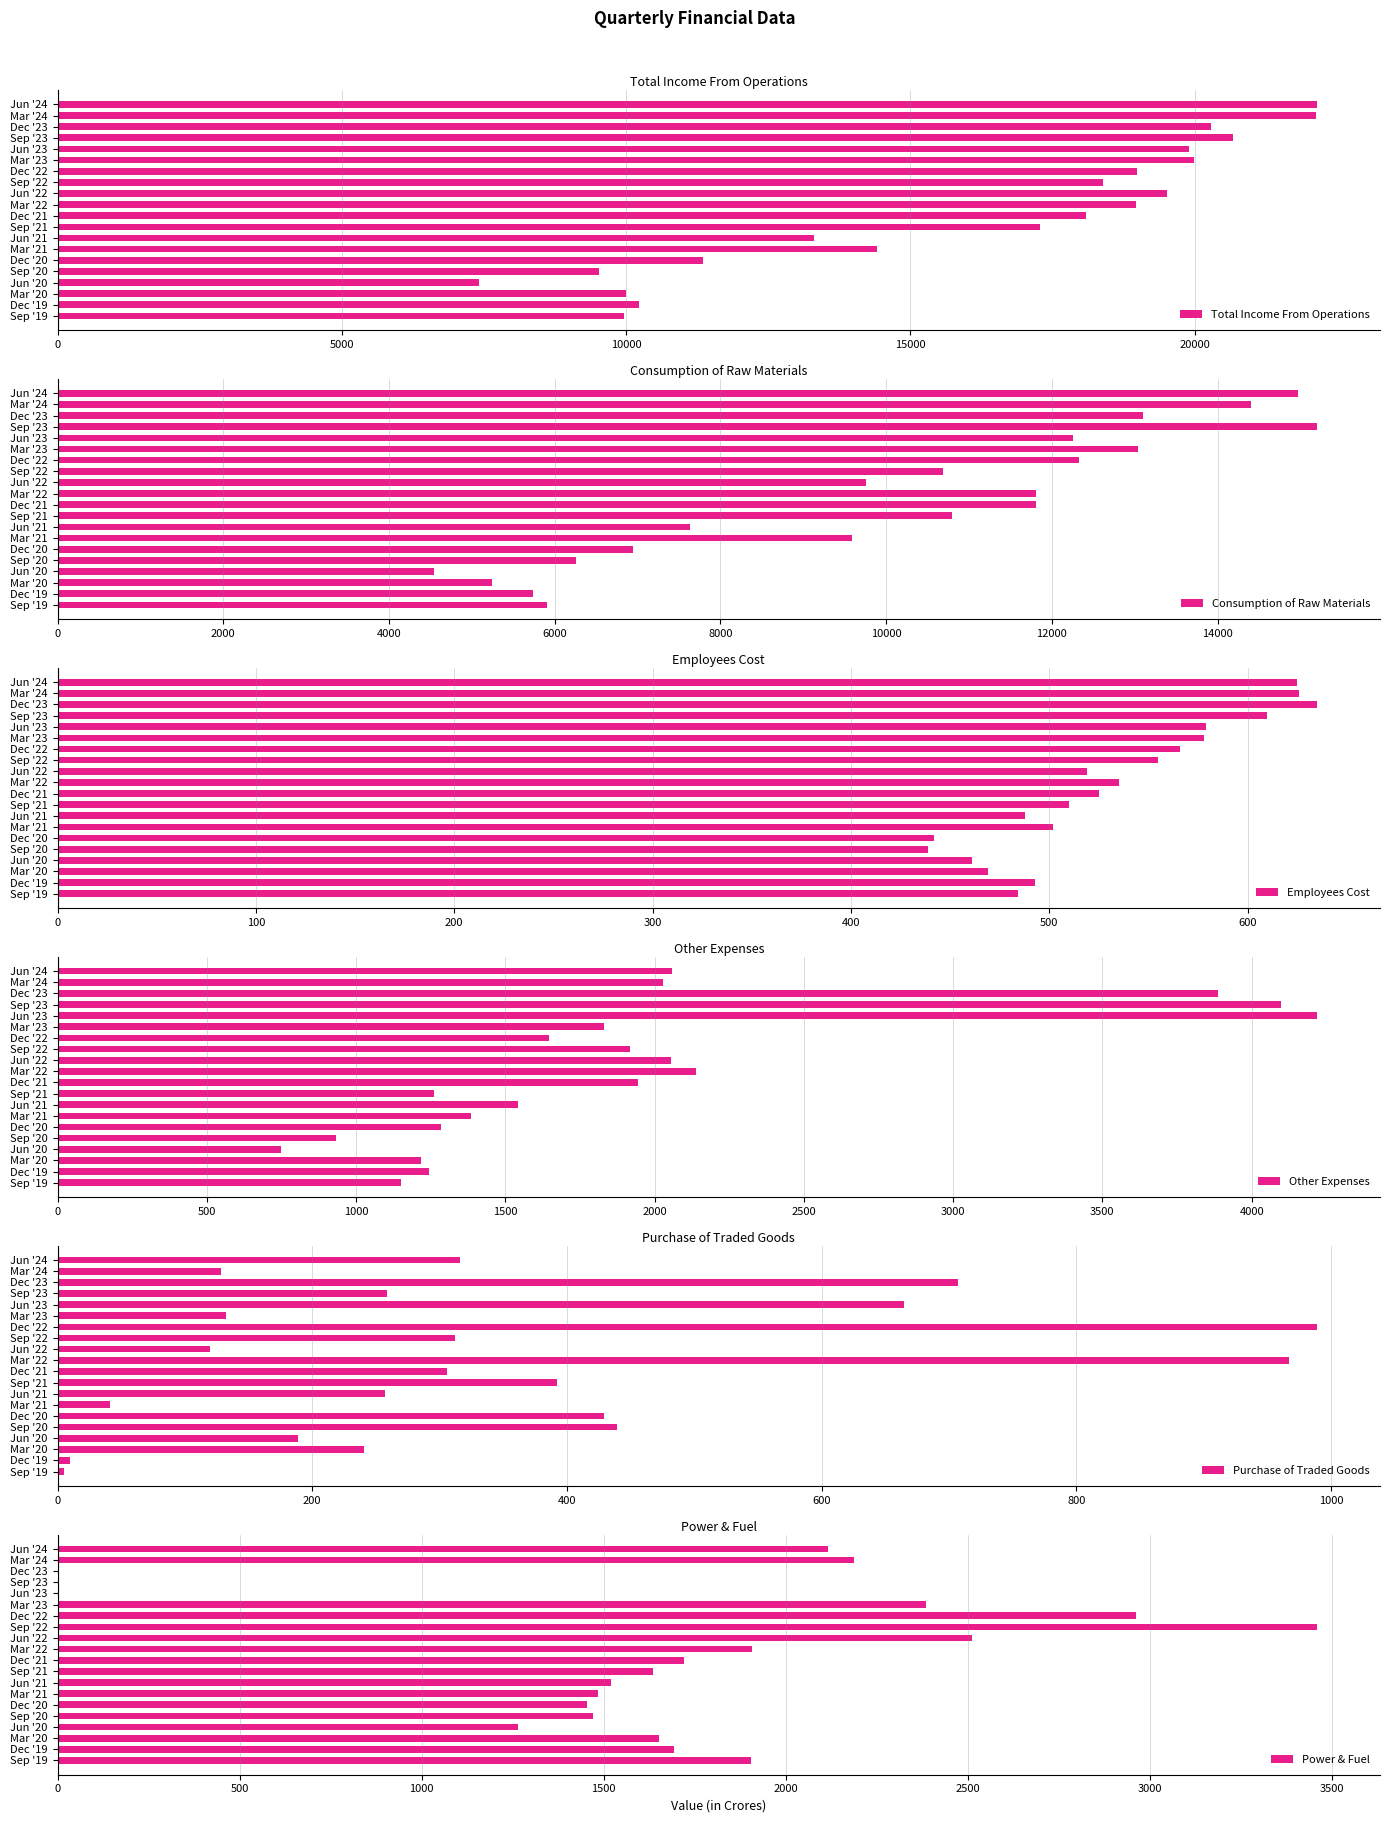

At how many categories does at least one series exceed 19013?

7